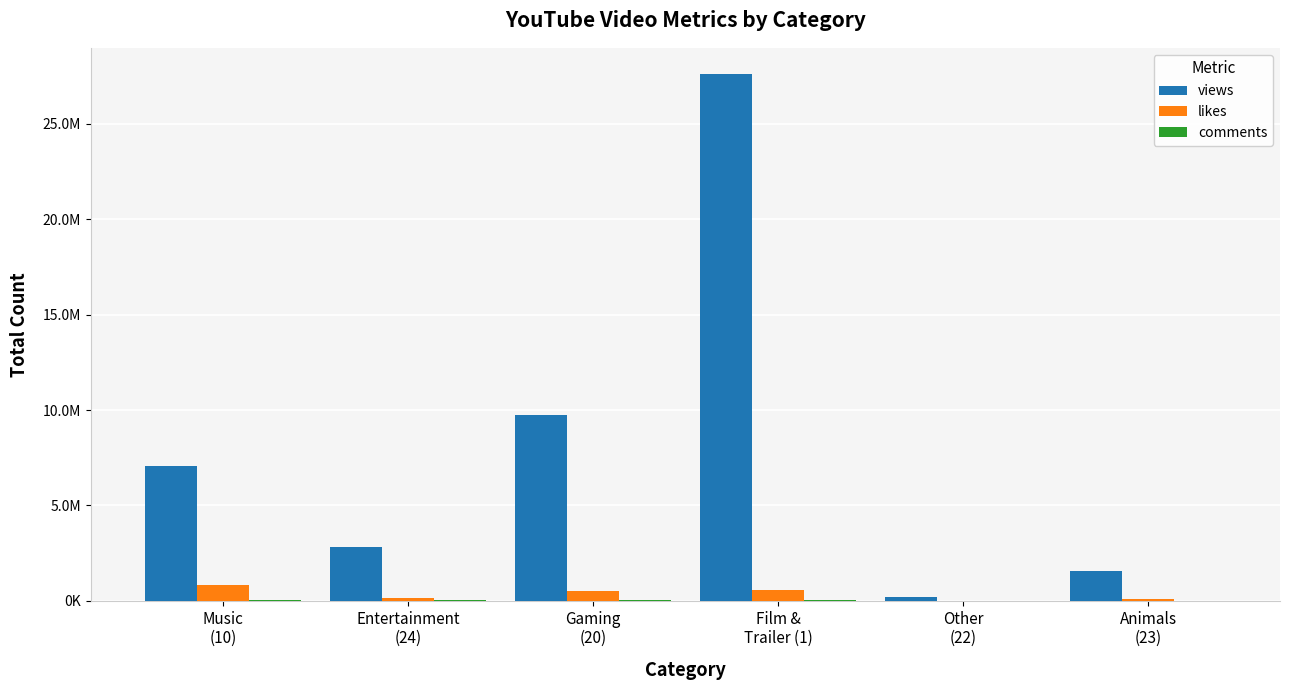

Are the bars grouped side by side (vs. stacked)?

Yes